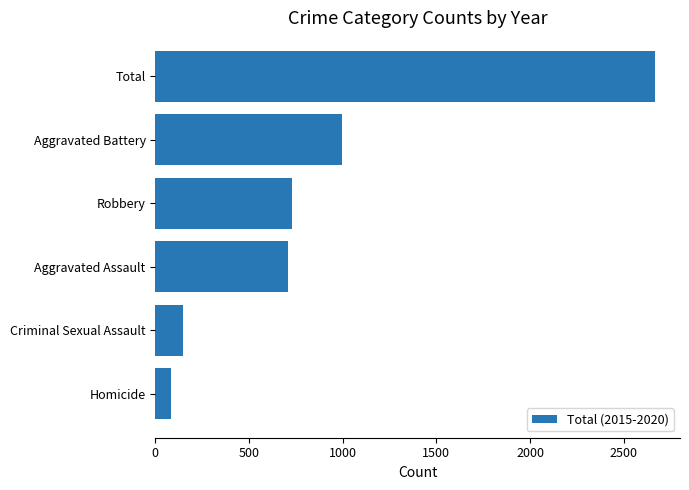

Reading bottom to top, list all the values displayed in this chart.

Homicide=86	Criminal Sexual Assault=149	Aggravated Assault=707	Robbery=729	Aggravated Battery=996	Total=2667